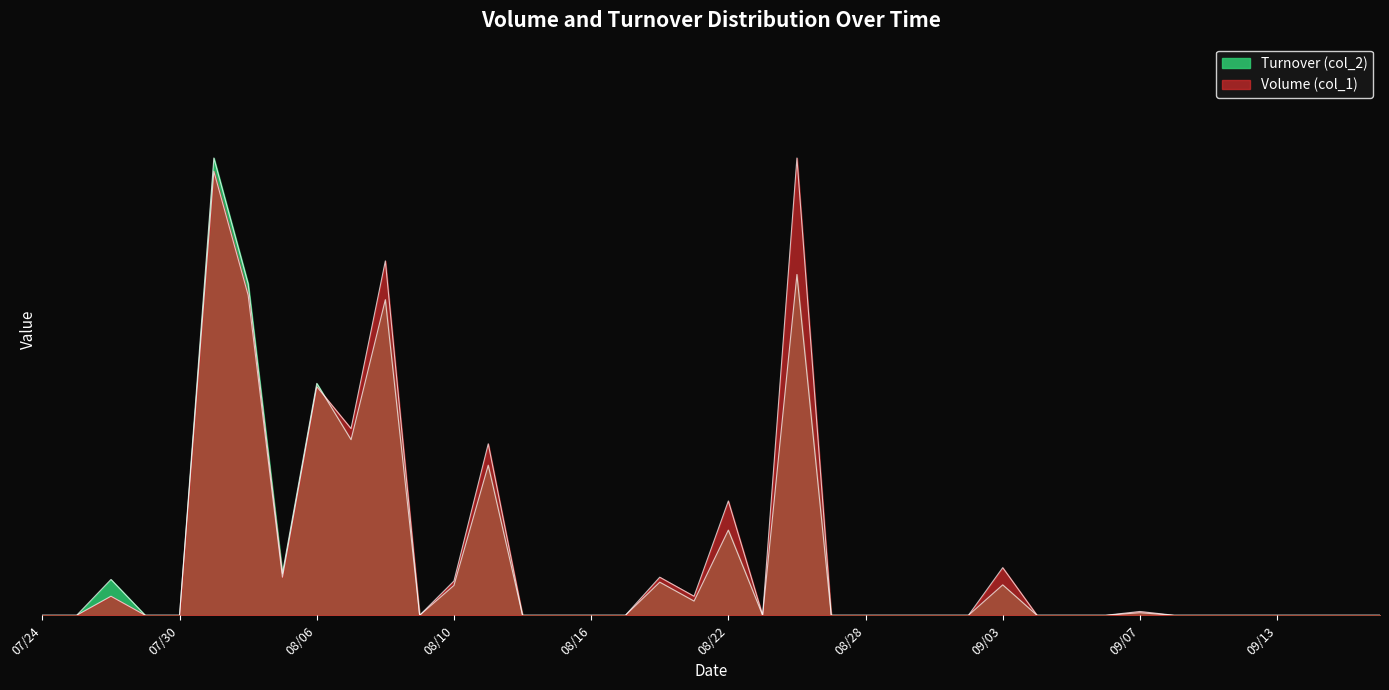

Which series has the widest spread of values?

Volume (col_1)